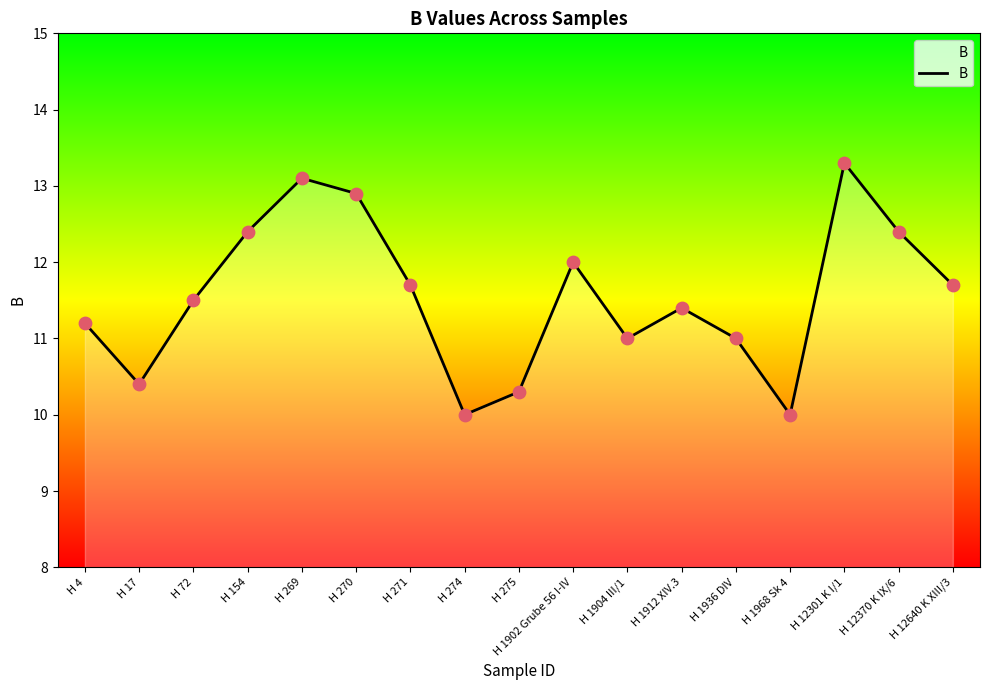

Approximately how many times larger is the value at H 1902 Grube 56 I-IV compared to H 12640 K XIII/3?

1.0